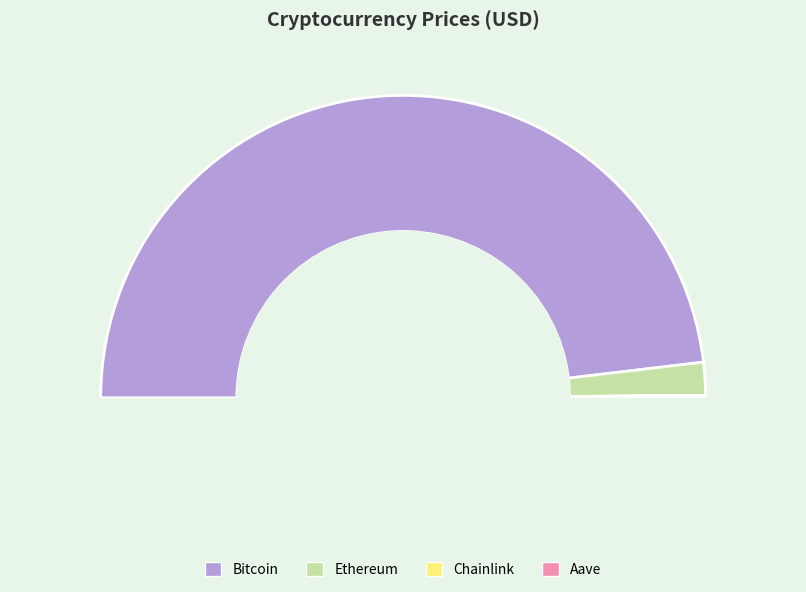

What is the total percentage of Aave and Ethereum?

3.7%